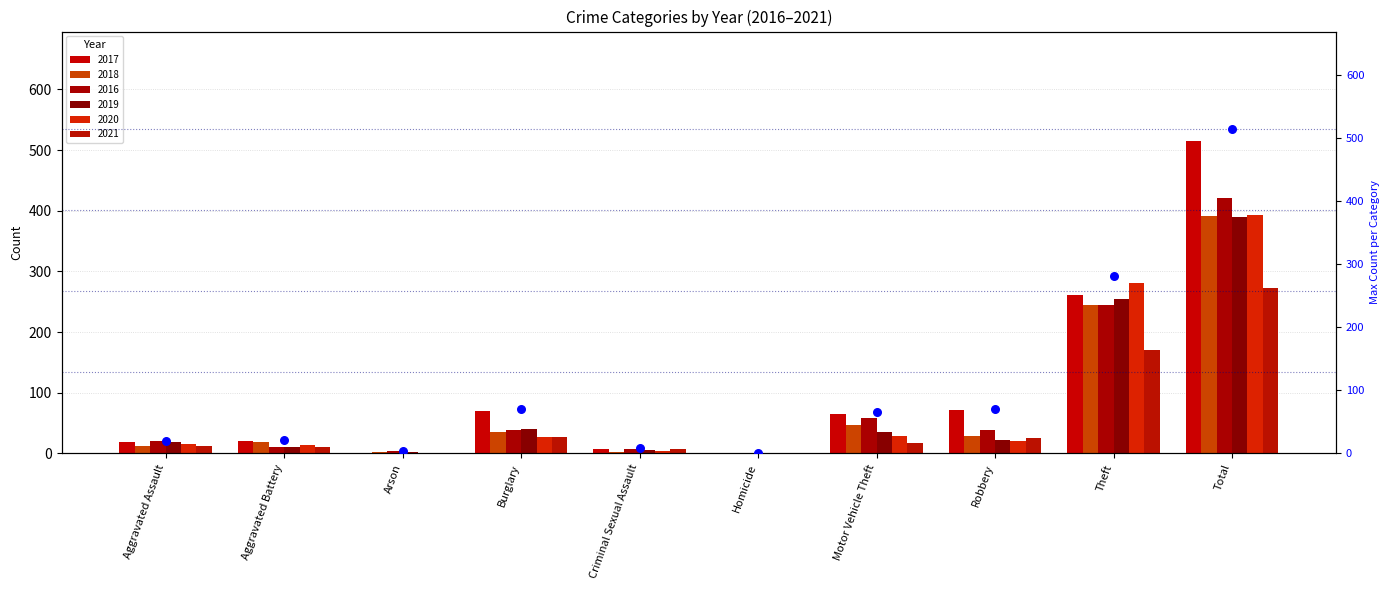

Which series has the largest Y range (max minus min)?

2017